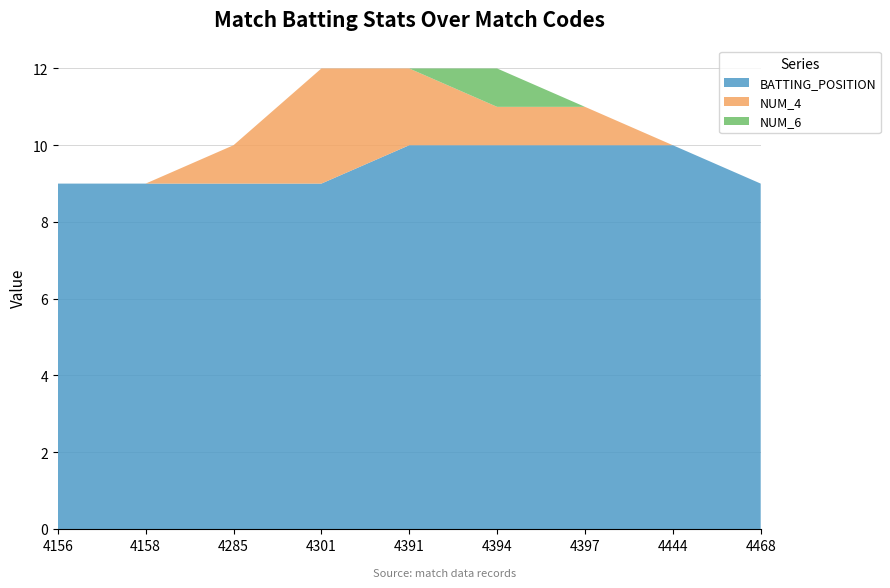

Reading left to right, list all the values displayed in this chart.

BATTING_POSITION: 4156=9	4158=9	4285=9	4301=9	4391=10	4394=10	4397=10	4444=10	4468=9
NUM_4: 4156=0	4158=0	4285=1	4301=3	4391=2	4394=1	4397=1	4444=0	4468=0
NUM_6: 4156=0	4158=0	4285=0	4301=0	4391=0	4394=1	4397=0	4444=0	4468=0